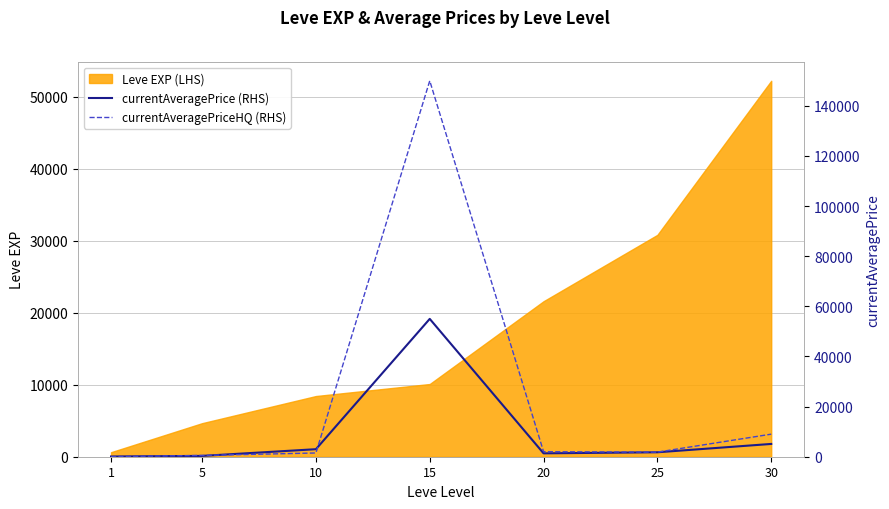

What is the minimum value for currentAveragePrice (RHS)?

91.4